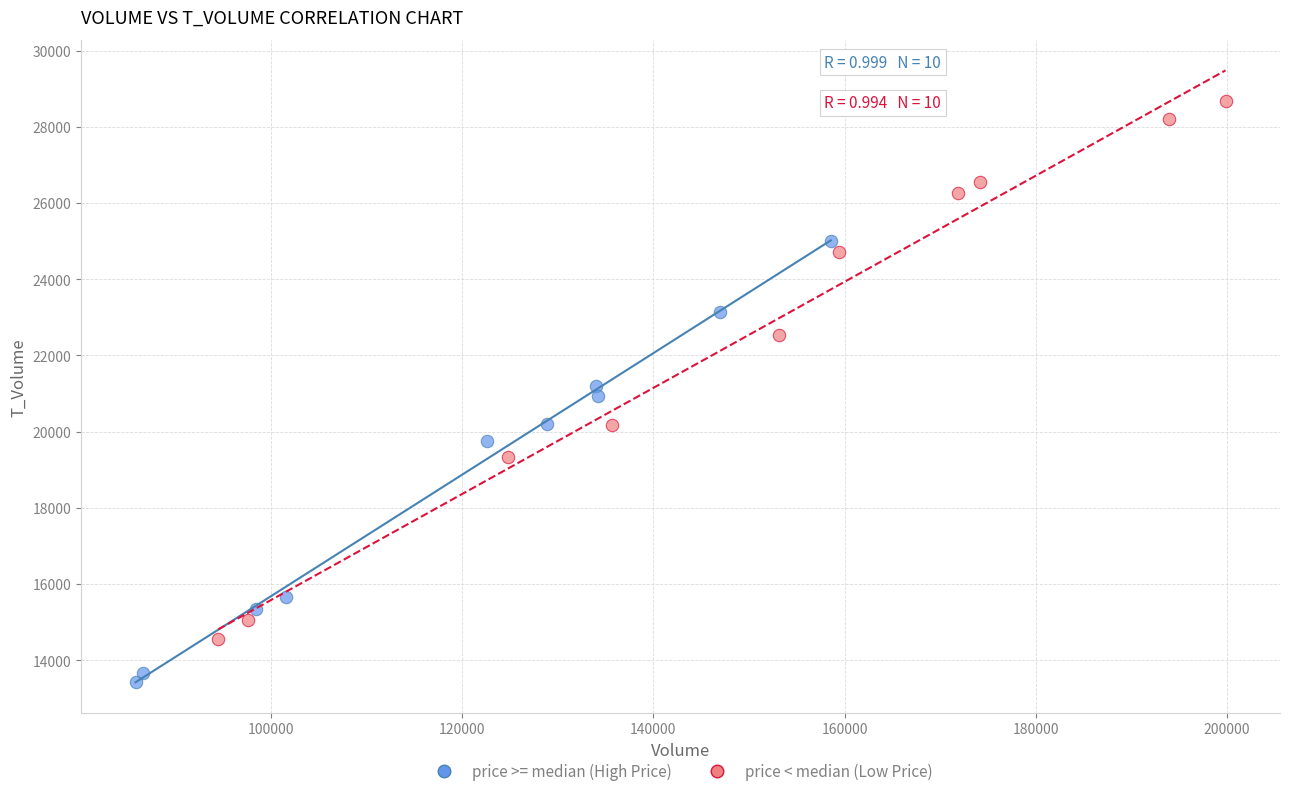

Which series has the widest spread of Y values?

price < median (Low Price)